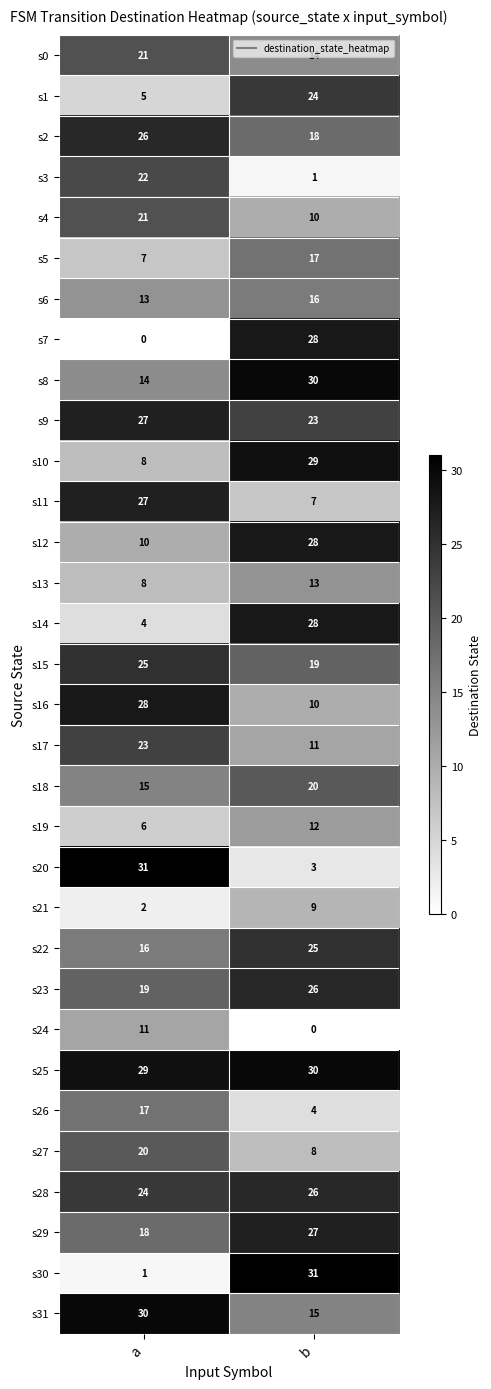

What is the maximum value shown in the chart?

31